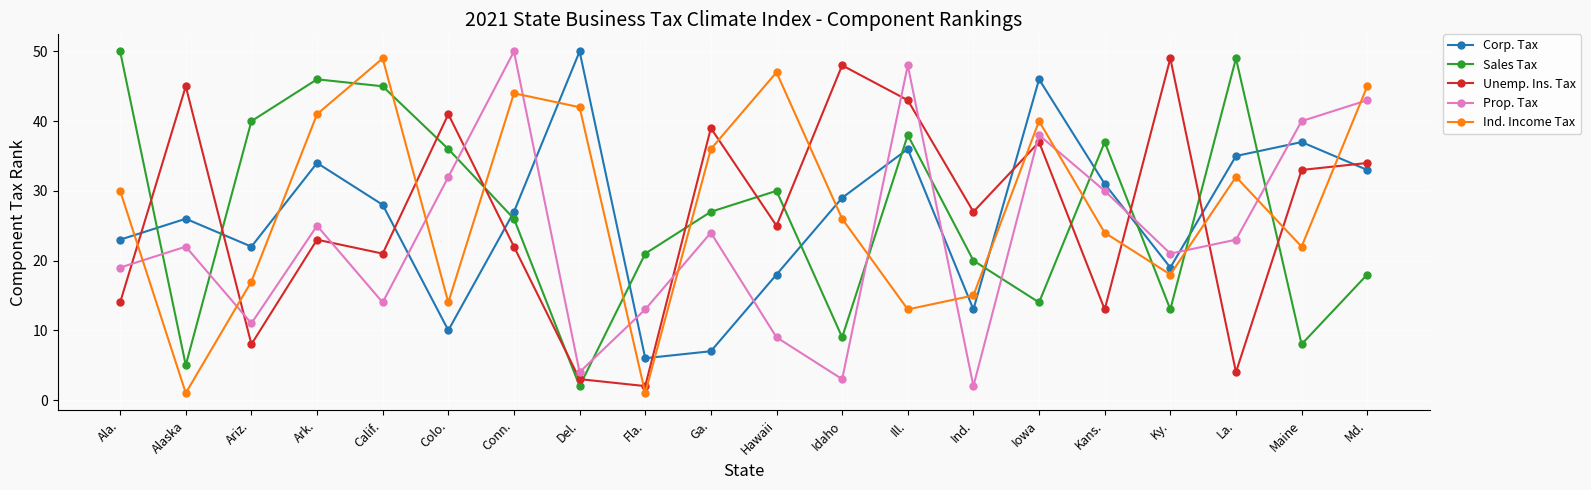

What is the approximate value of Unemp. Ins. Tax at Hawaii?

25